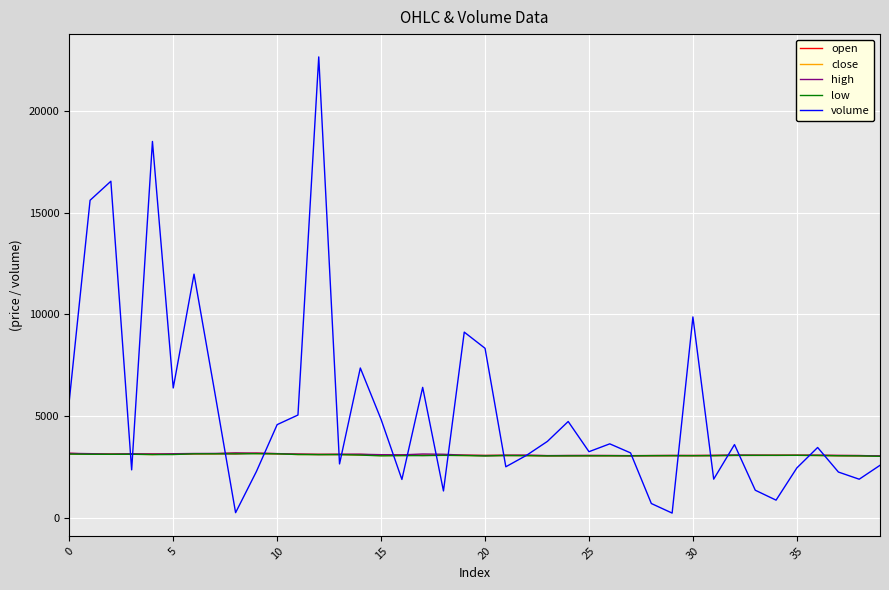

How many lines are shown in the chart?

5